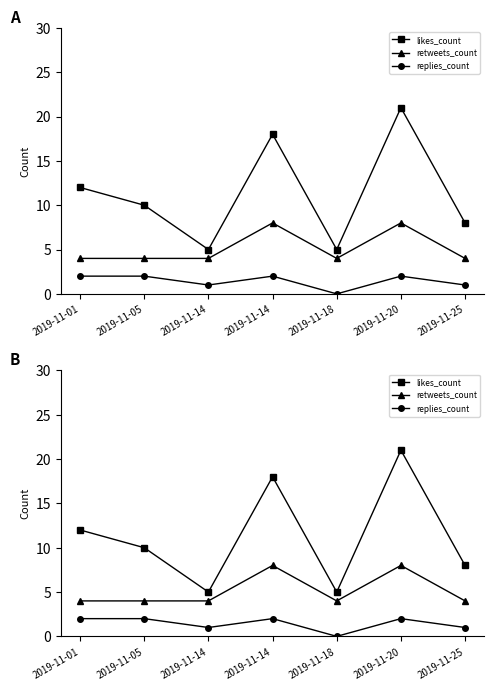

Does the chart display data point markers on the line(s)?

Yes